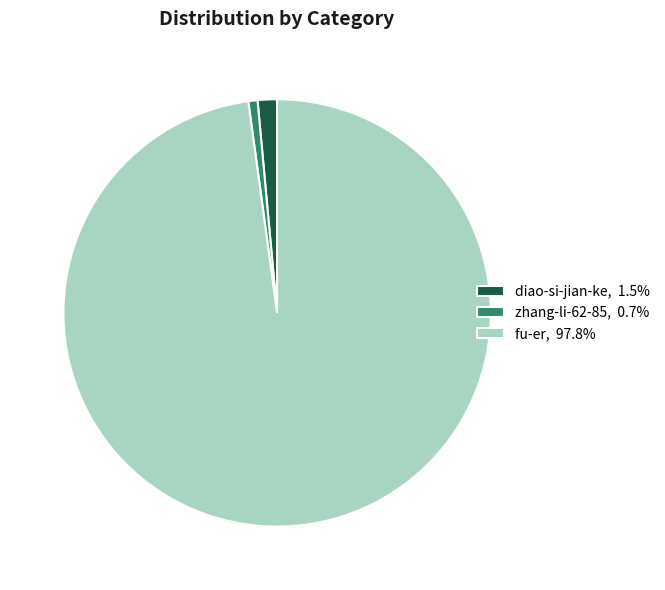

Is there any slice that represents more than half of the pie?

Yes